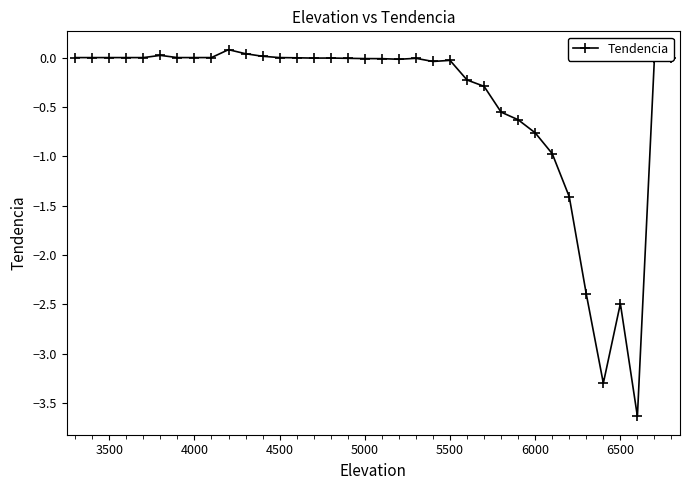

What is the value of the 33rd point from the left?

-2.5